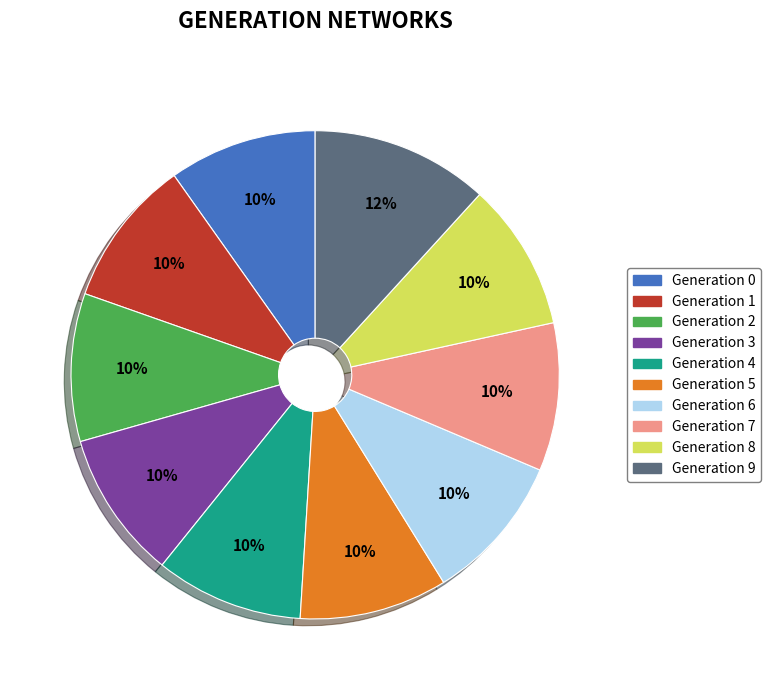

To the nearest percent, what is the average slice percentage?

10%